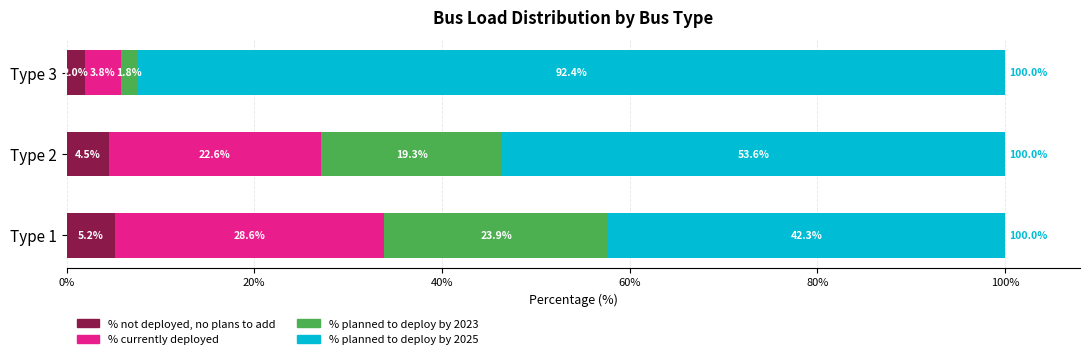

What is the difference between the second highest and minimum values in the % not deployed, no plans to add series?

2.5